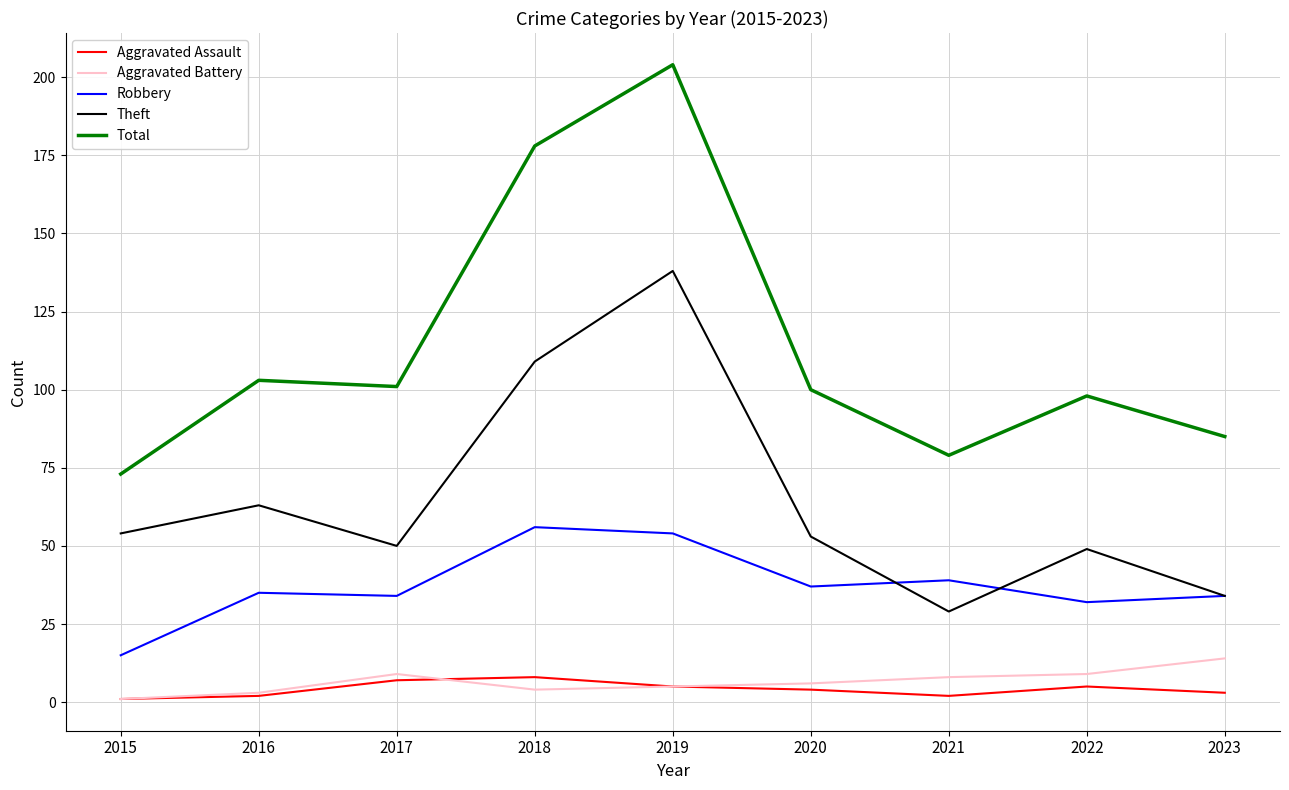

Which series has the largest range (max minus min)?

Total